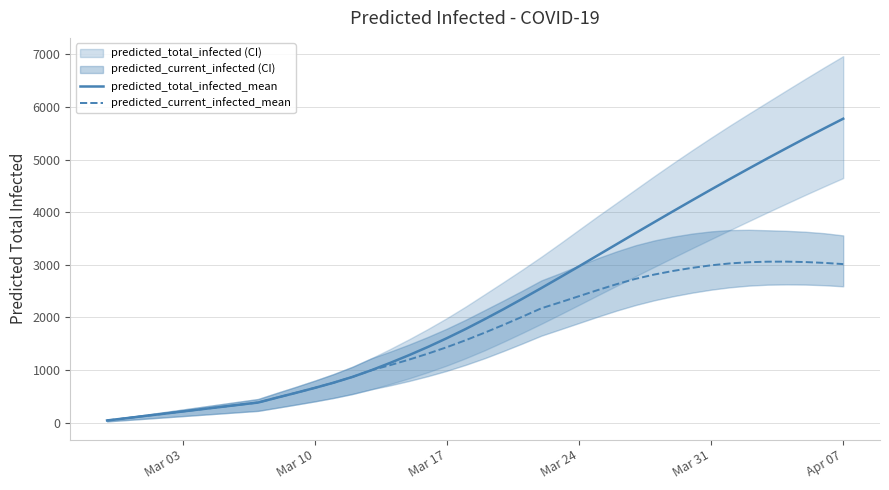

True or false: predicted_current_infected_mean has a value of 56 at Mar 10.

False